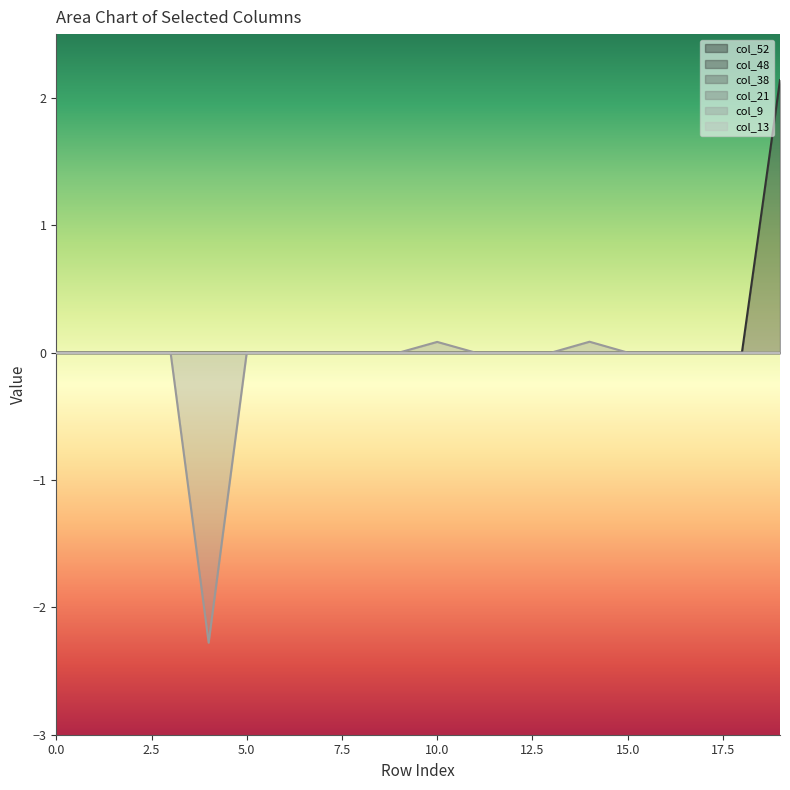

What is the smallest value displayed?

-2.3